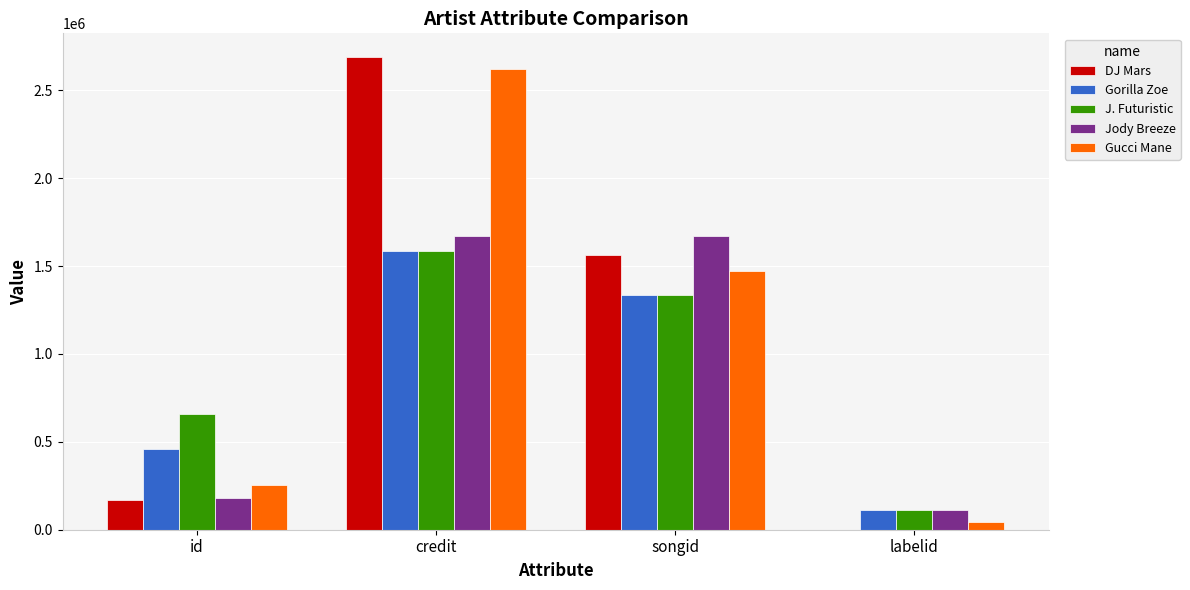

How many groups of bars are there?

4